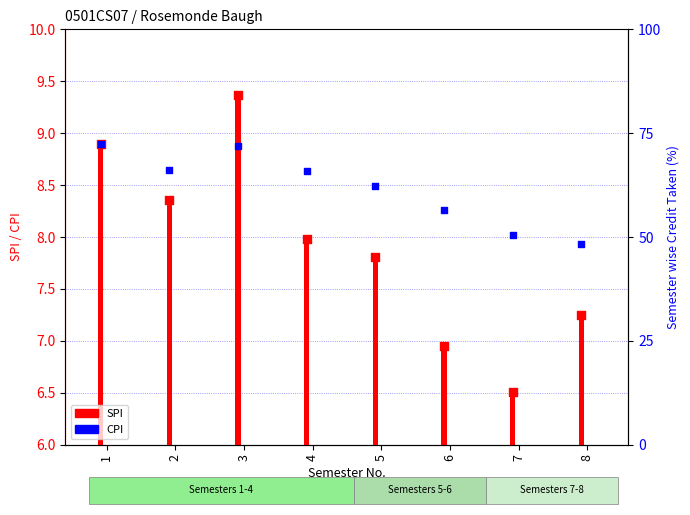

Which has a higher value, 6 or 8?

8